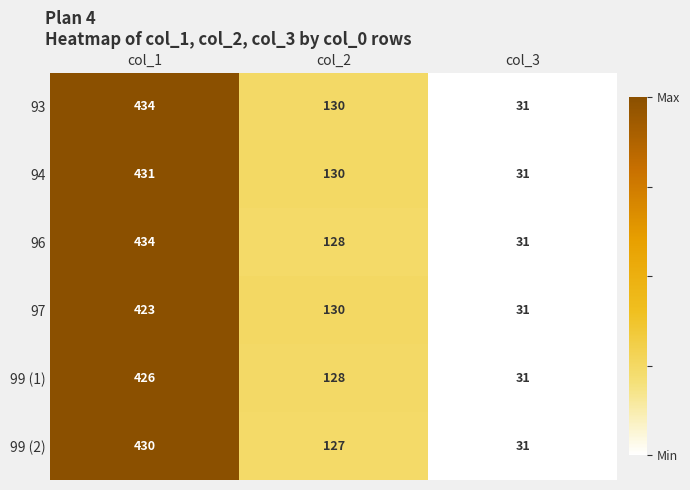

Which series has the largest total across all categories?

93